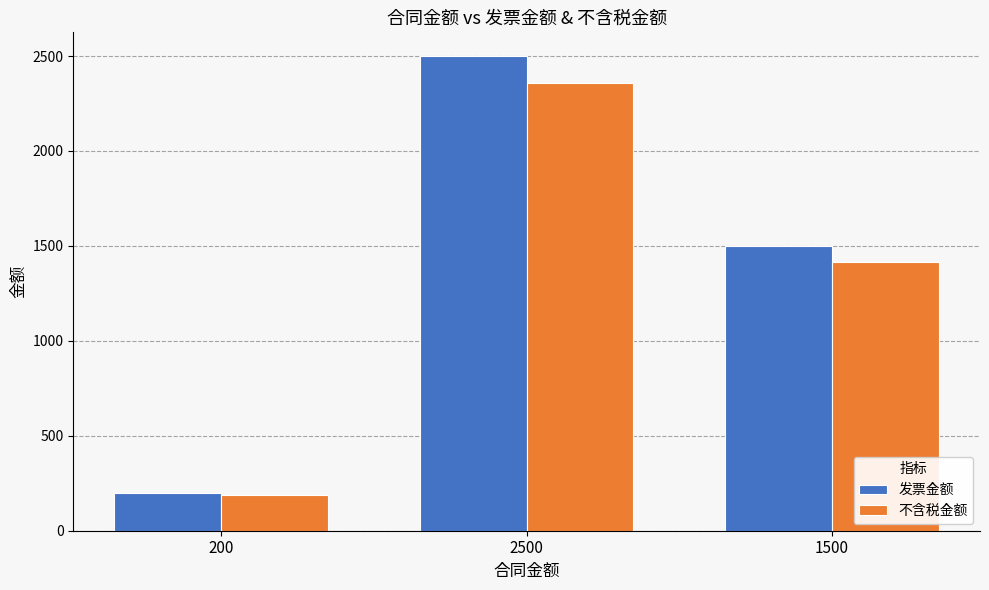

The value of 发票金额 at 200 is 342.8. True or false?

False